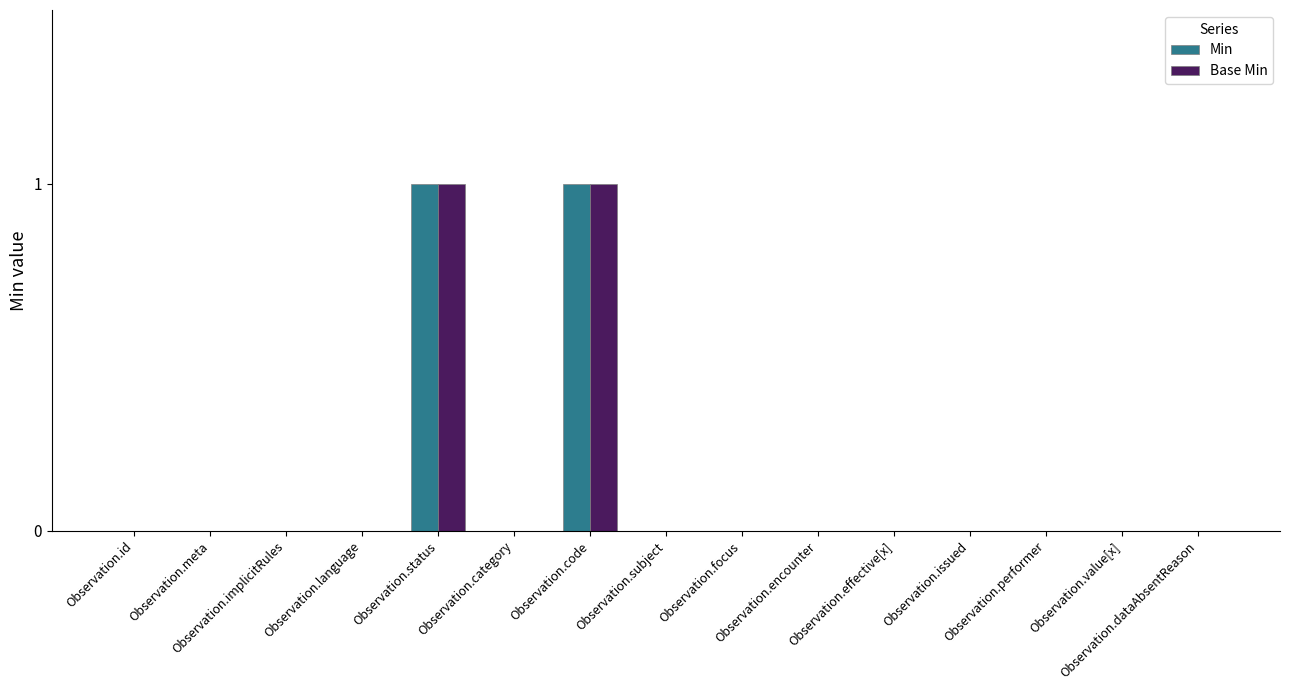

Between Observation.status and Observation.value[x], which series saw the biggest shift?

Min